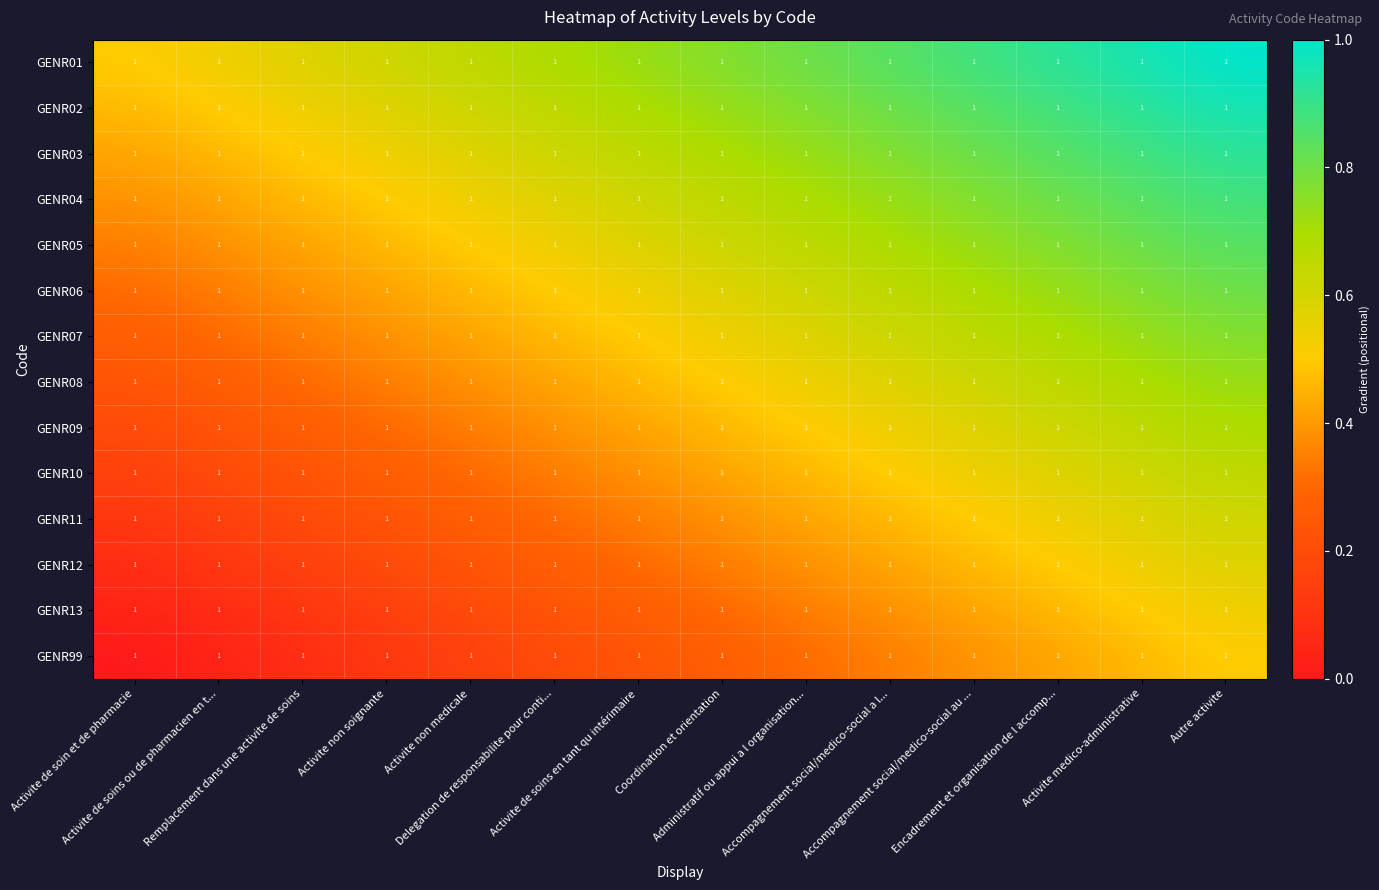

Which category has the lowest value in the GENR12 series?

Activite de soin et de pharmacie